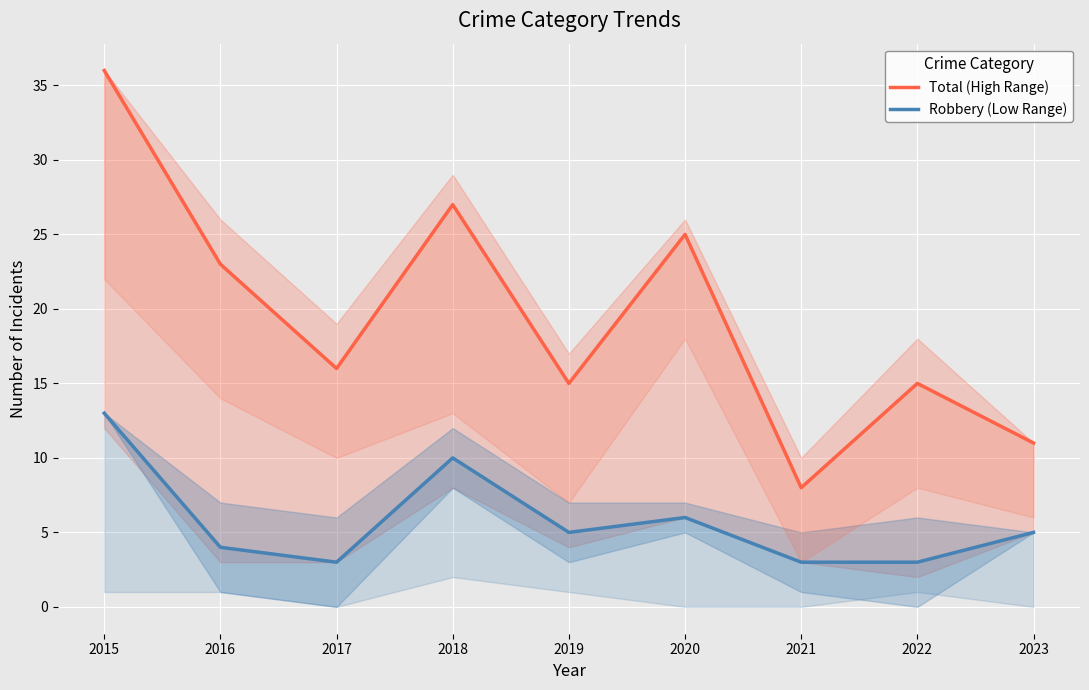

What is the difference between the maximum and minimum values in the Robbery (Low Range) series?

10